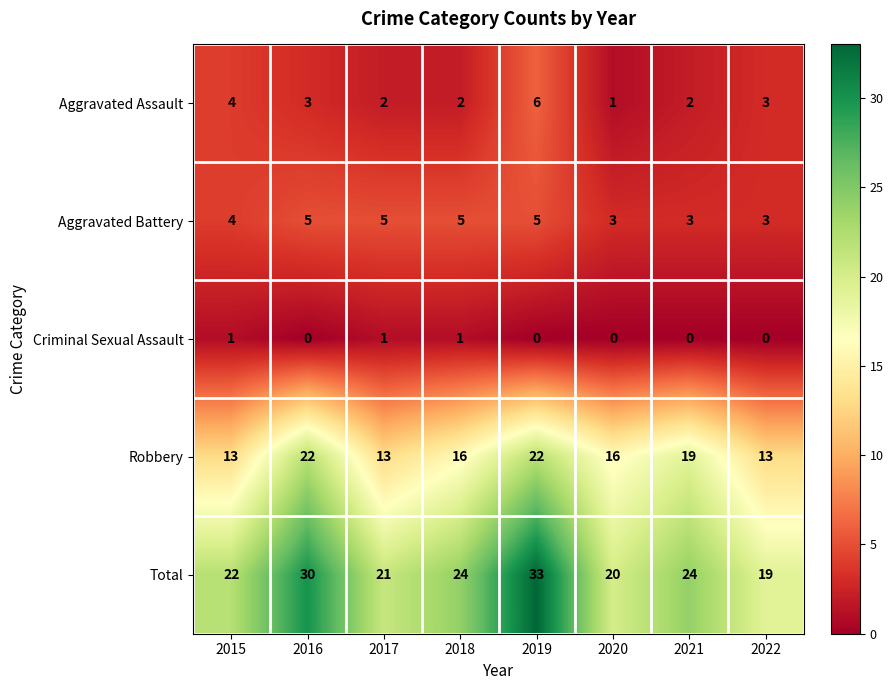

The value of Criminal Sexual Assault at 2021 is 1. True or false?

False